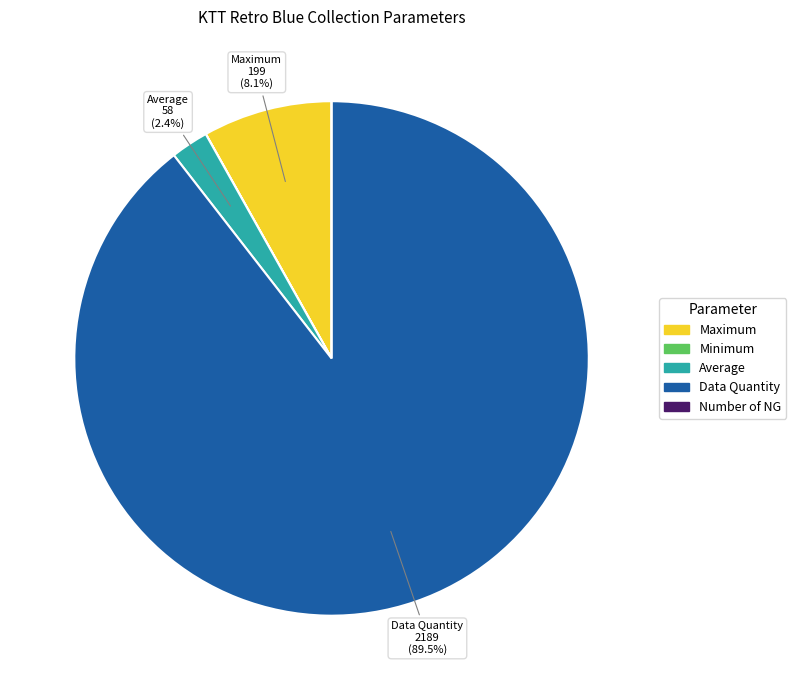

What is the largest slice in the pie chart?

Data Quantity